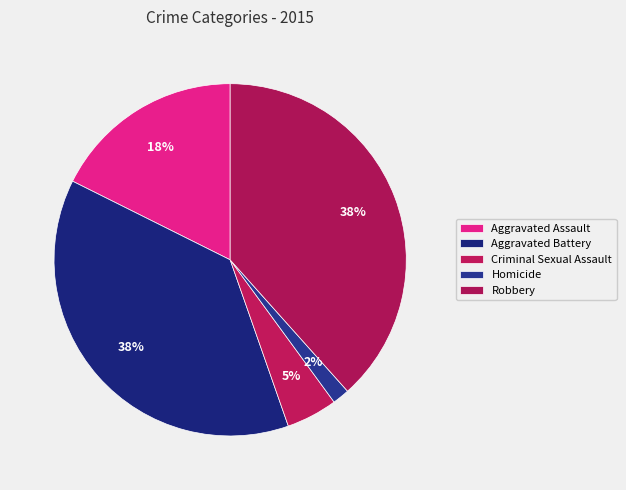

What is the change in value from Aggravated Assault to Robbery?

+93